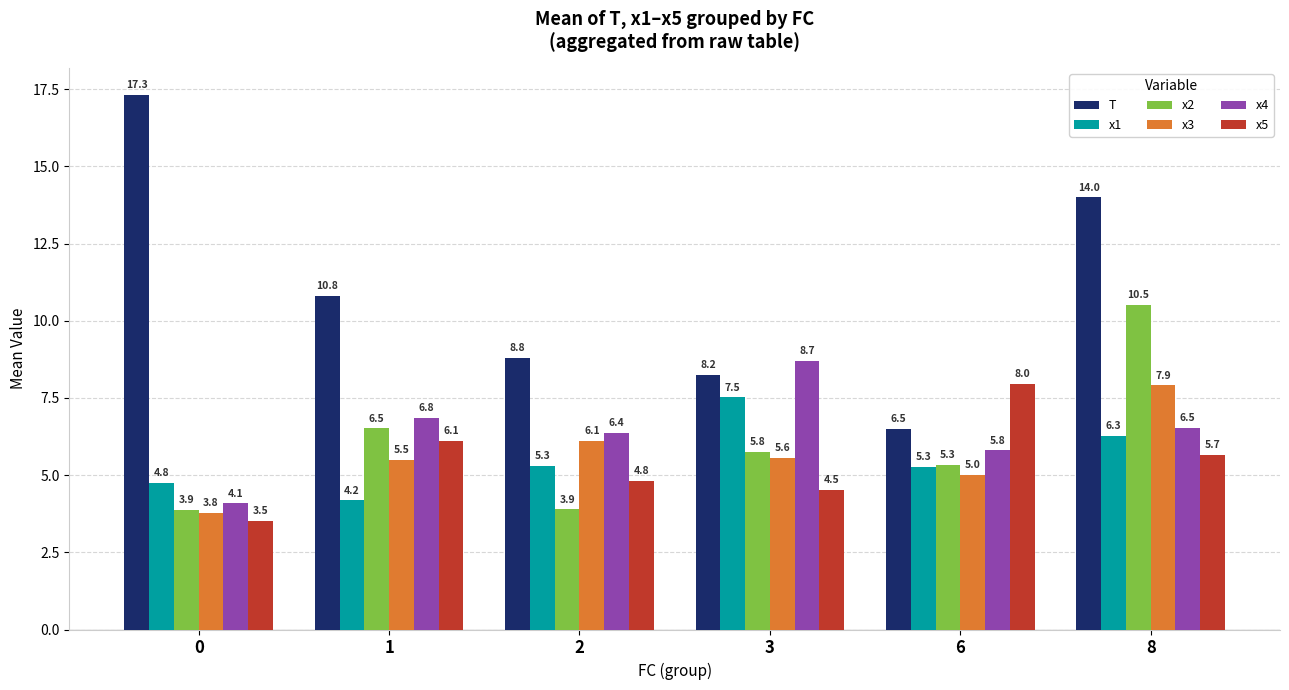

What are all the series names shown in the legend?

T, x1, x2, x3, x4, x5